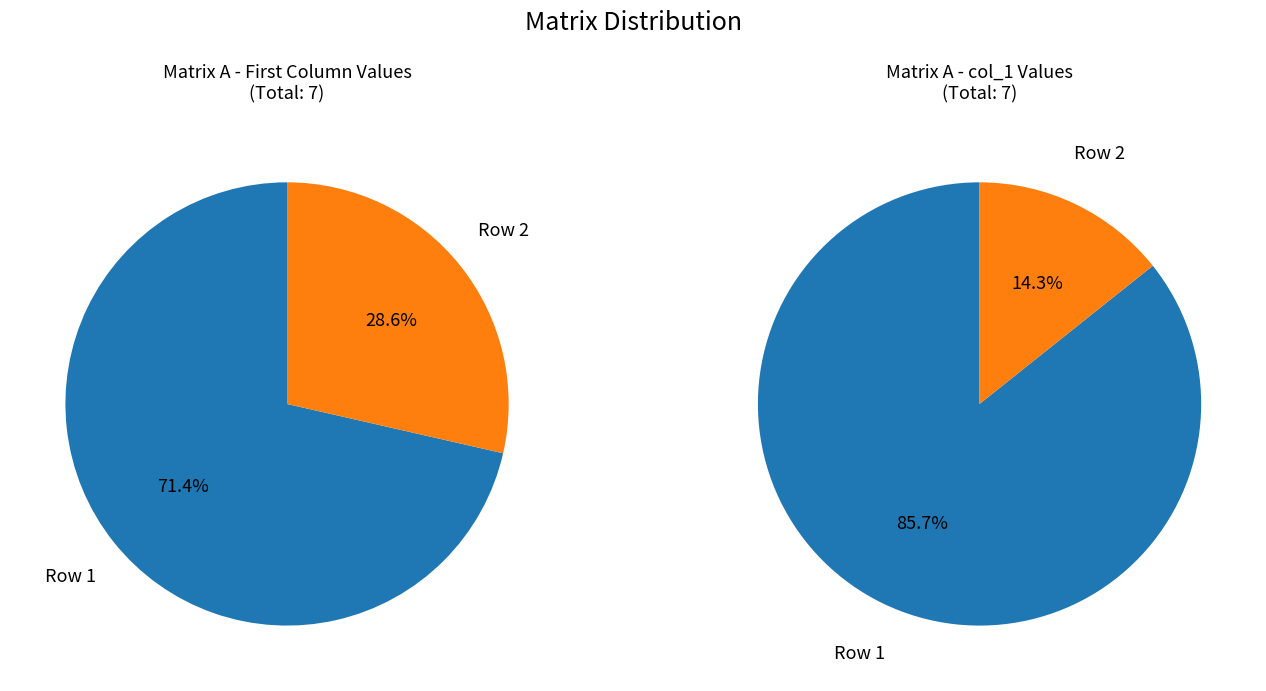

To the nearest percent, what is the combined percentage of Row 2 (2,1,4,2) and Row 1 (5,6,7,3)?

100%